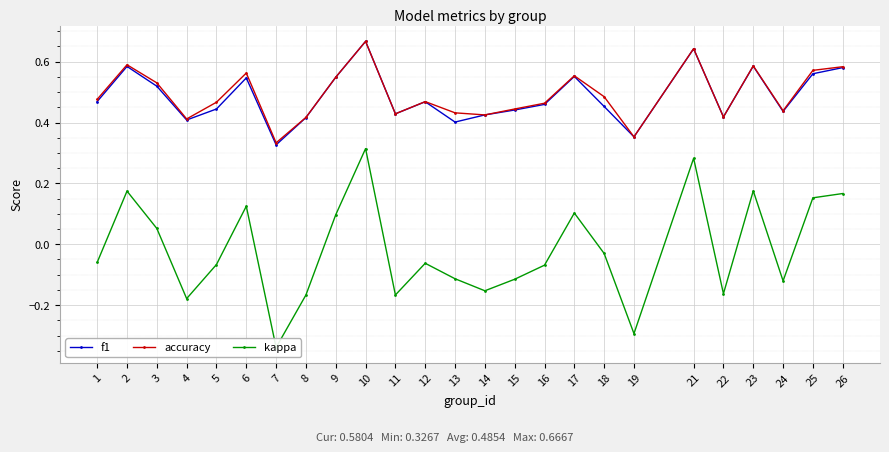

Between which two adjacent categories do f1 and accuracy first intersect?

21 and 22